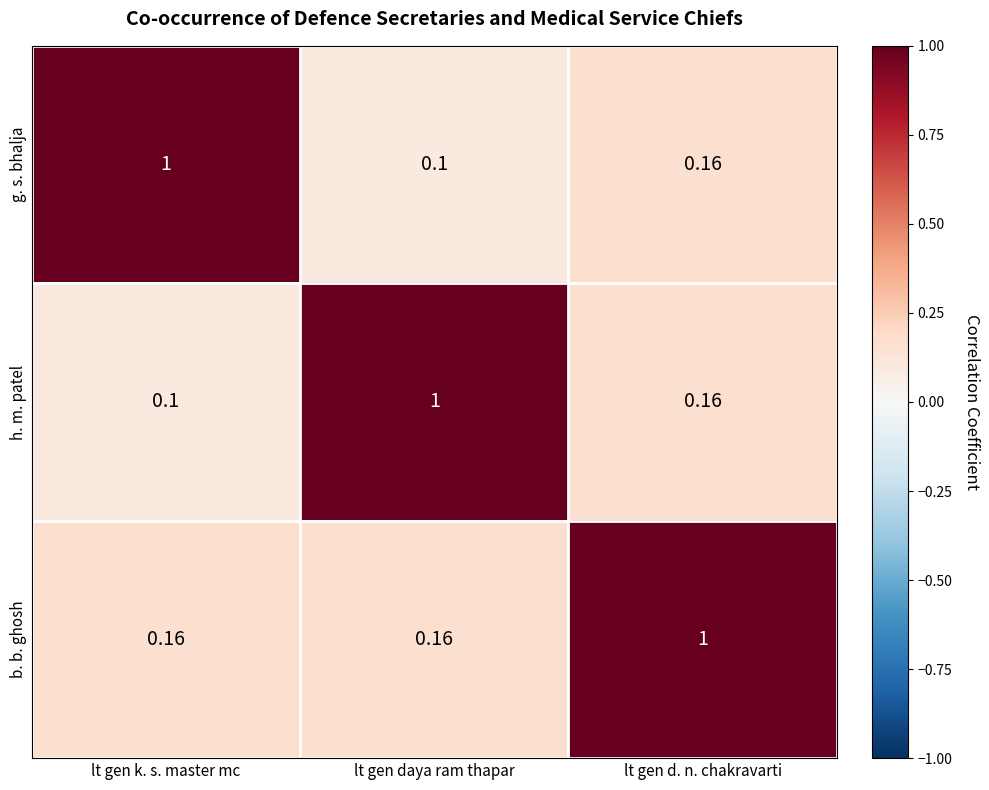

At which category is the sum across all series the highest?

lt gen d. n. chakravarti